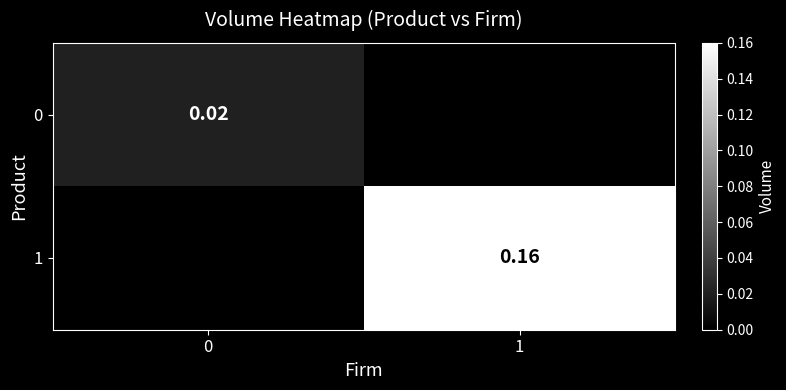

Is the value of 1 at 1 greater than the value of 0 at 0?

Yes